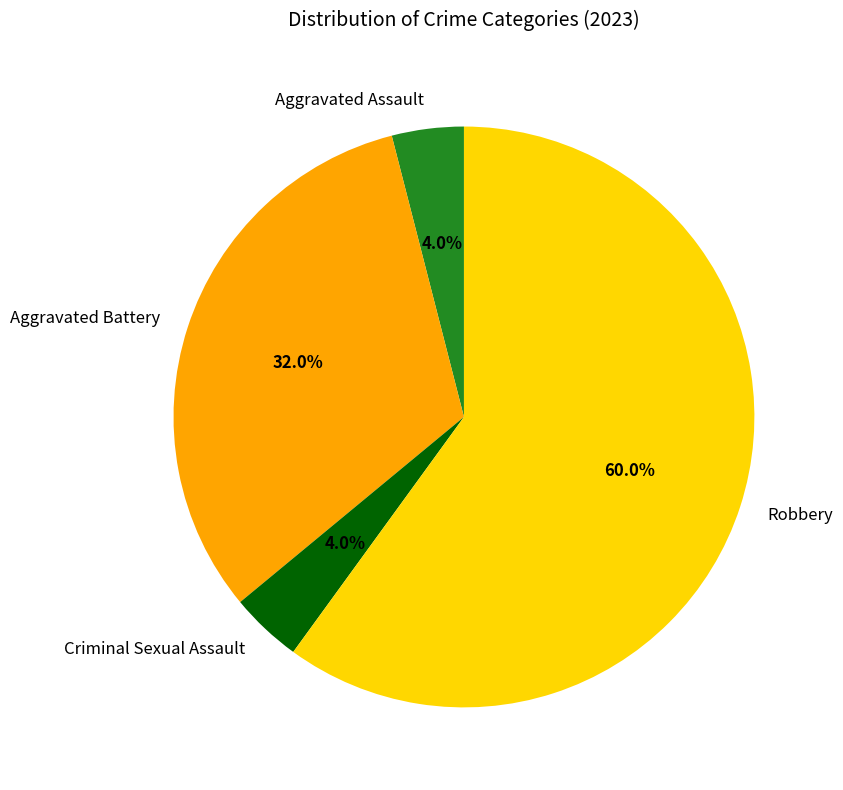

Which has a higher value, Aggravated Battery or Aggravated Assault?

Aggravated Battery